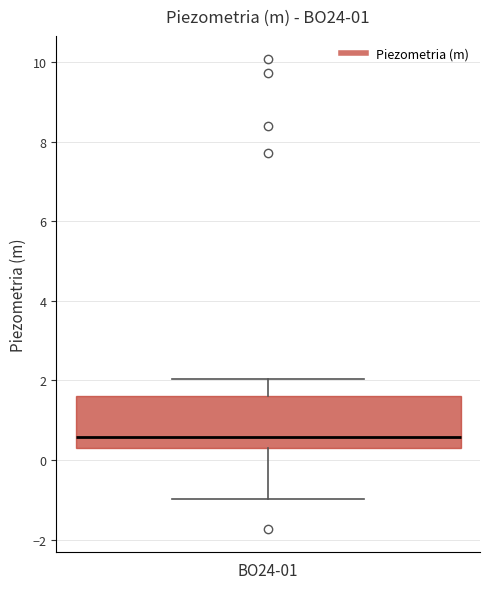

Transcribe this box plot: give where the median line is, the range the box spans, and where the two whiskers end, as read against the y-axis. The values are not printed on the chart, so give them approximately, as read against the axis.

median 0.6, box 0.4 to 1.6, whiskers -1.0 to 2.0